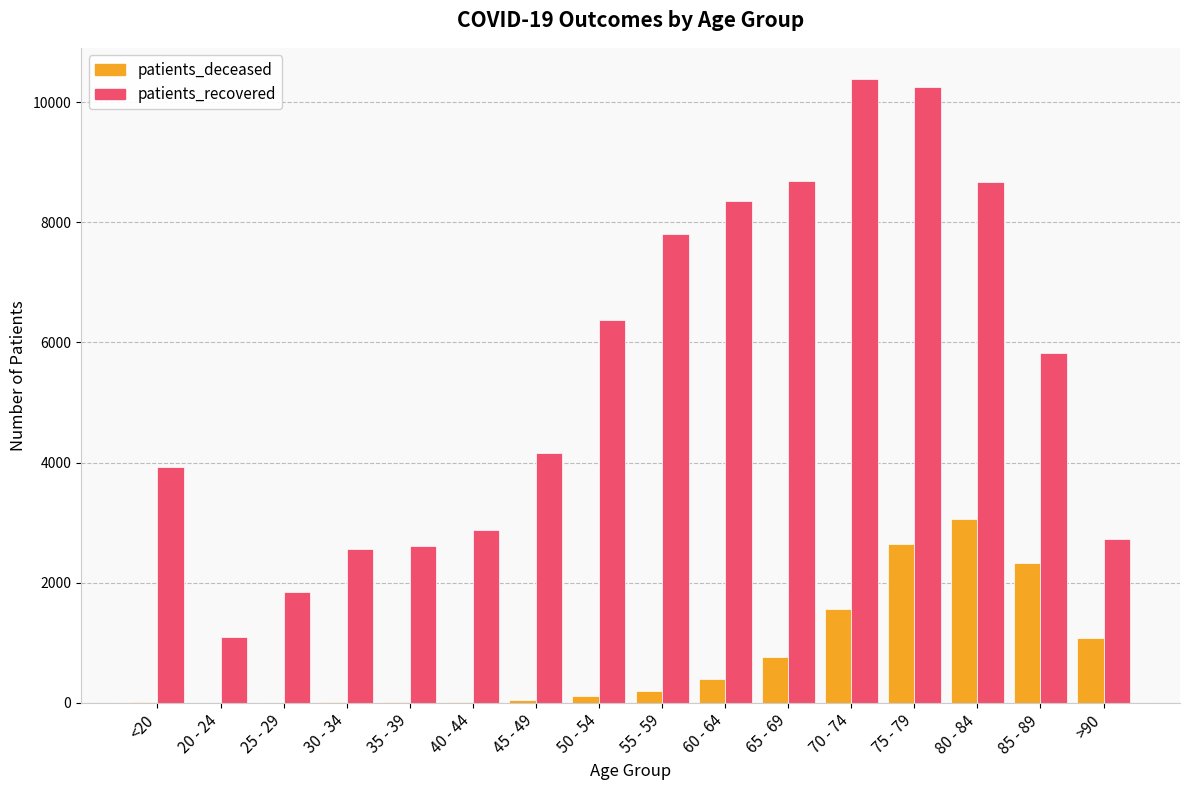

What is the greatest value displayed?

10383